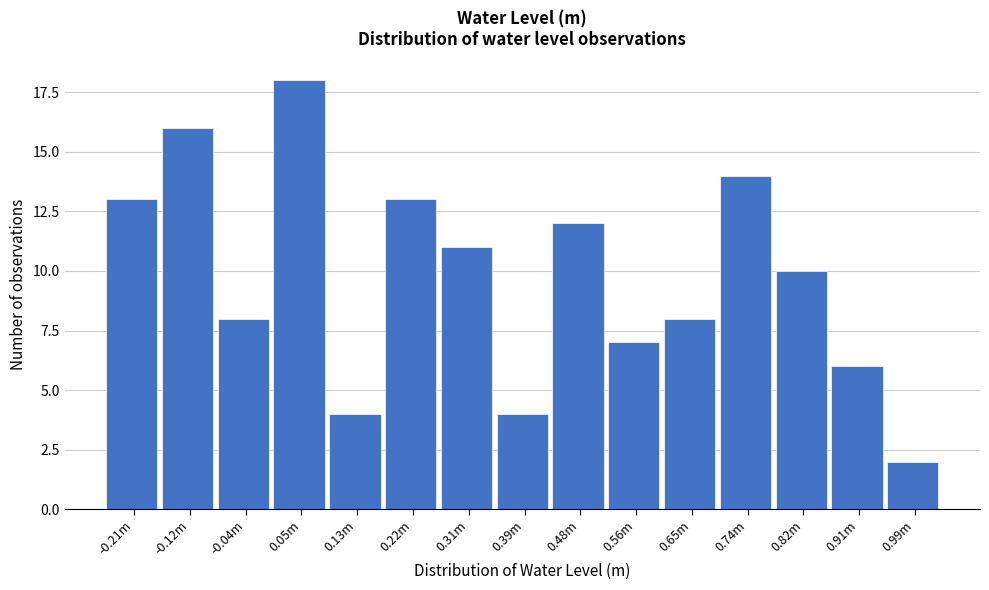

Reading left to right, extract all data points from this chart.

13	16	8	18	4	13	11	4	12	7	8	14	10	6	2